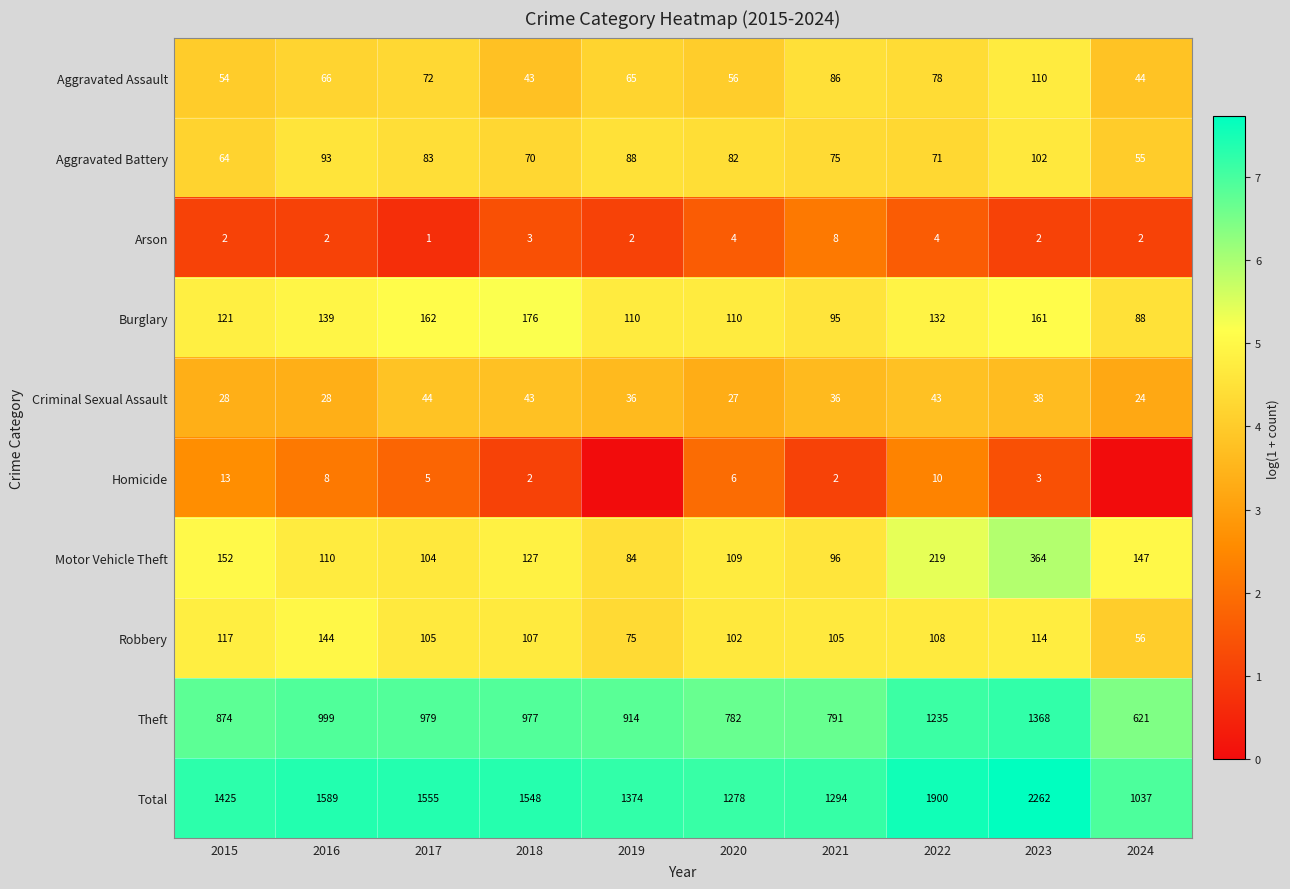

Rank the categories by Aggravated Battery value from lowest to highest.

2024, 2015, 2018, 2022, 2021, 2020, 2017, 2019, 2016, 2023